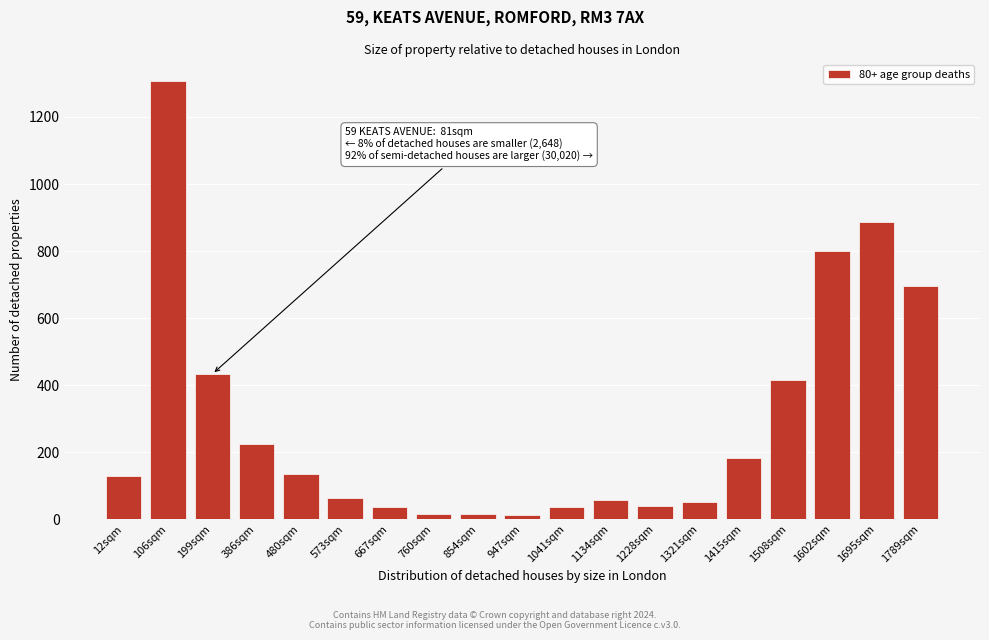

What is the maximum value shown in the chart?

1306